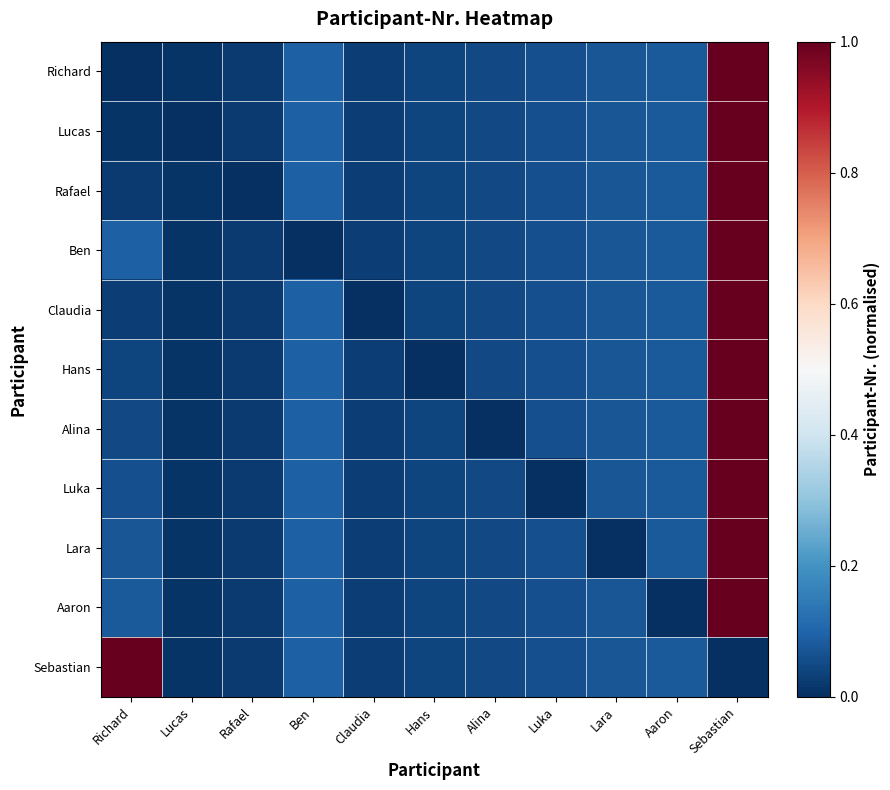

Reading left to right, transcribe all the data shown in this chart.

Richard: Richard=0.0	Lucas=0.0	Rafael=0.0	Ben=0.1	Claudia=0.0	Hans=0.0	Alina=0.1	Luka=0.1	Lara=0.1	Aaron=0.1	Sebastian=1.0
Lucas: Richard=0.0	Lucas=0.0	Rafael=0.0	Ben=0.1	Claudia=0.0	Hans=0.0	Alina=0.1	Luka=0.1	Lara=0.1	Aaron=0.1	Sebastian=1.0
Rafael: Richard=0.0	Lucas=0.0	Rafael=0.0	Ben=0.1	Claudia=0.0	Hans=0.0	Alina=0.1	Luka=0.1	Lara=0.1	Aaron=0.1	Sebastian=1.0
Ben: Richard=0.1	Lucas=0.0	Rafael=0.0	Ben=0.0	Claudia=0.0	Hans=0.0	Alina=0.1	Luka=0.1	Lara=0.1	Aaron=0.1	Sebastian=1.0
Claudia: Richard=0.0	Lucas=0.0	Rafael=0.0	Ben=0.1	Claudia=0.0	Hans=0.0	Alina=0.1	Luka=0.1	Lara=0.1	Aaron=0.1	Sebastian=1.0
Hans: Richard=0.0	Lucas=0.0	Rafael=0.0	Ben=0.1	Claudia=0.0	Hans=0.0	Alina=0.1	Luka=0.1	Lara=0.1	Aaron=0.1	Sebastian=1.0
Alina: Richard=0.1	Lucas=0.0	Rafael=0.0	Ben=0.1	Claudia=0.0	Hans=0.0	Alina=0.0	Luka=0.1	Lara=0.1	Aaron=0.1	Sebastian=1.0
Luka: Richard=0.1	Lucas=0.0	Rafael=0.0	Ben=0.1	Claudia=0.0	Hans=0.0	Alina=0.1	Luka=0.0	Lara=0.1	Aaron=0.1	Sebastian=1.0
Lara: Richard=0.1	Lucas=0.0	Rafael=0.0	Ben=0.1	Claudia=0.0	Hans=0.0	Alina=0.1	Luka=0.1	Lara=0.0	Aaron=0.1	Sebastian=1.0
Aaron: Richard=0.1	Lucas=0.0	Rafael=0.0	Ben=0.1	Claudia=0.0	Hans=0.0	Alina=0.1	Luka=0.1	Lara=0.1	Aaron=0.0	Sebastian=1.0
Sebastian: Richard=1.0	Lucas=0.0	Rafael=0.0	Ben=0.1	Claudia=0.0	Hans=0.0	Alina=0.1	Luka=0.1	Lara=0.1	Aaron=0.1	Sebastian=0.0